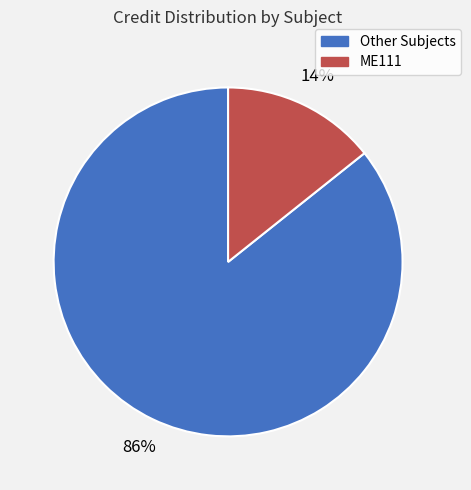

Is there a majority slice in this chart?

Yes